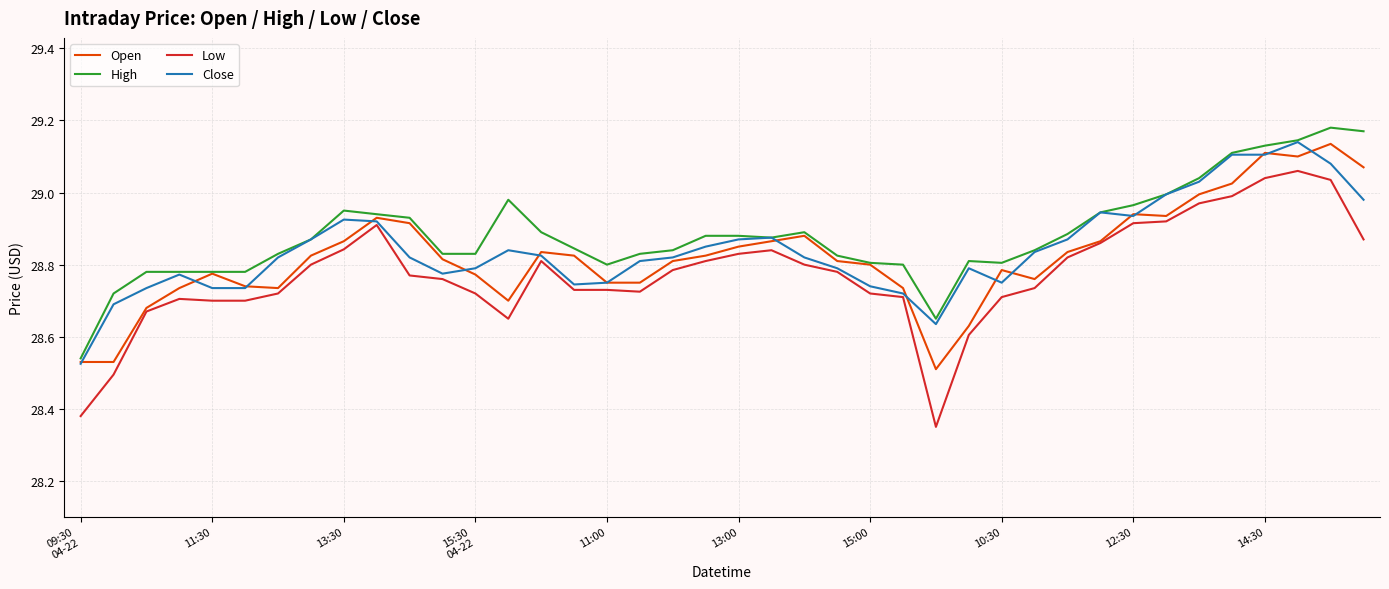

Which series has the widest spread of values?

Low